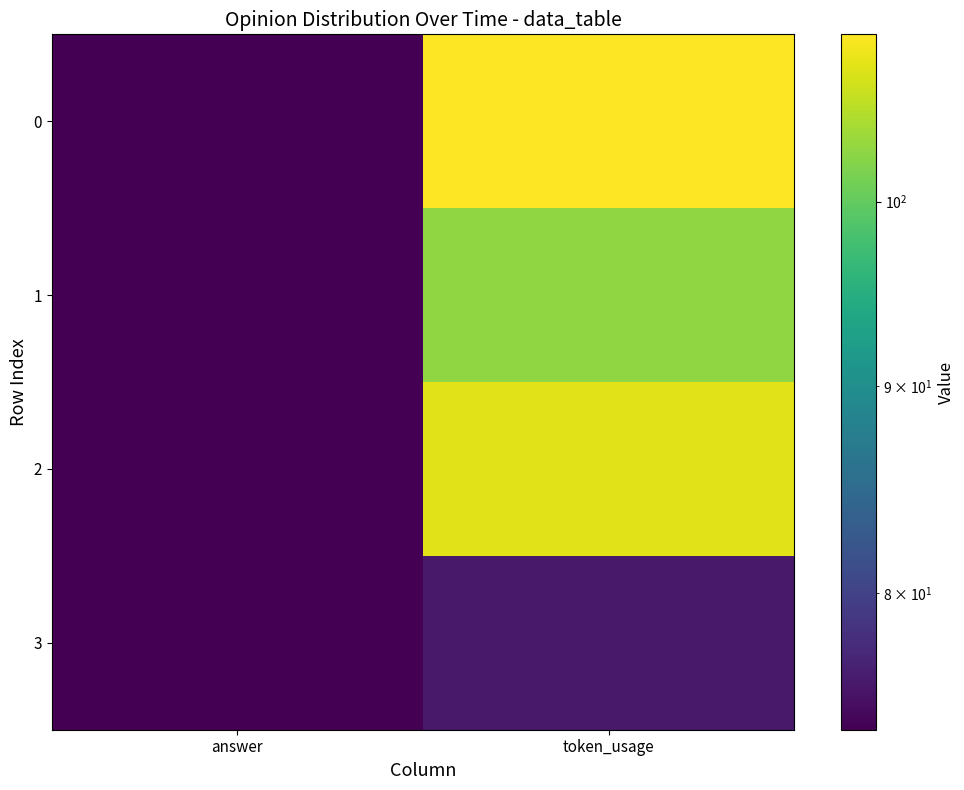

List the series in order of their peak value, highest first.

0, 2, 1, 3